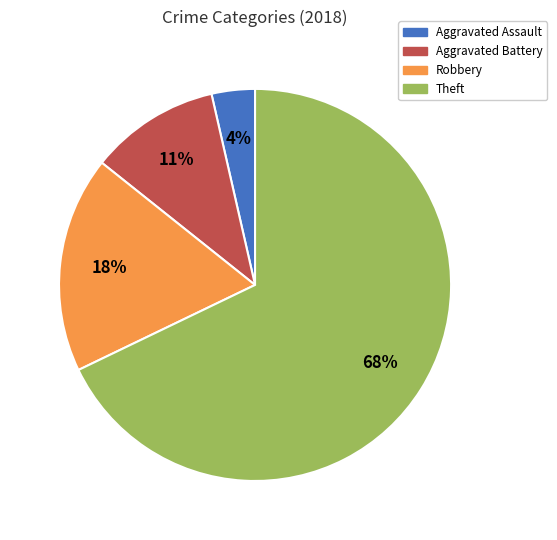

What is the largest slice in the pie chart?

Theft